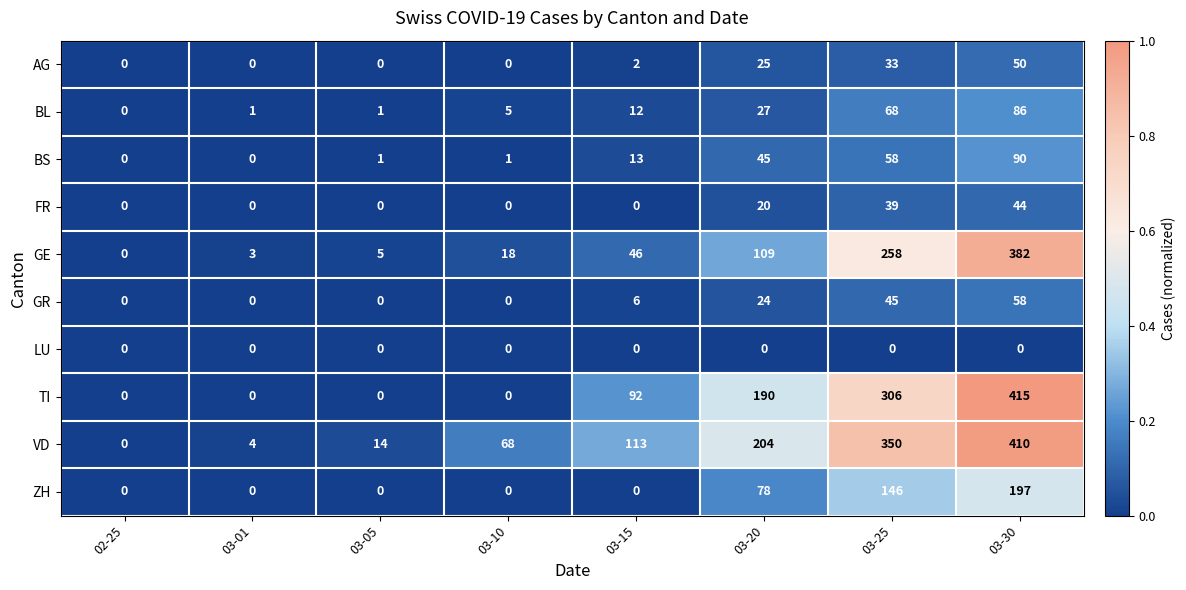

Is it true that BL equals 1 at 03-05?

True